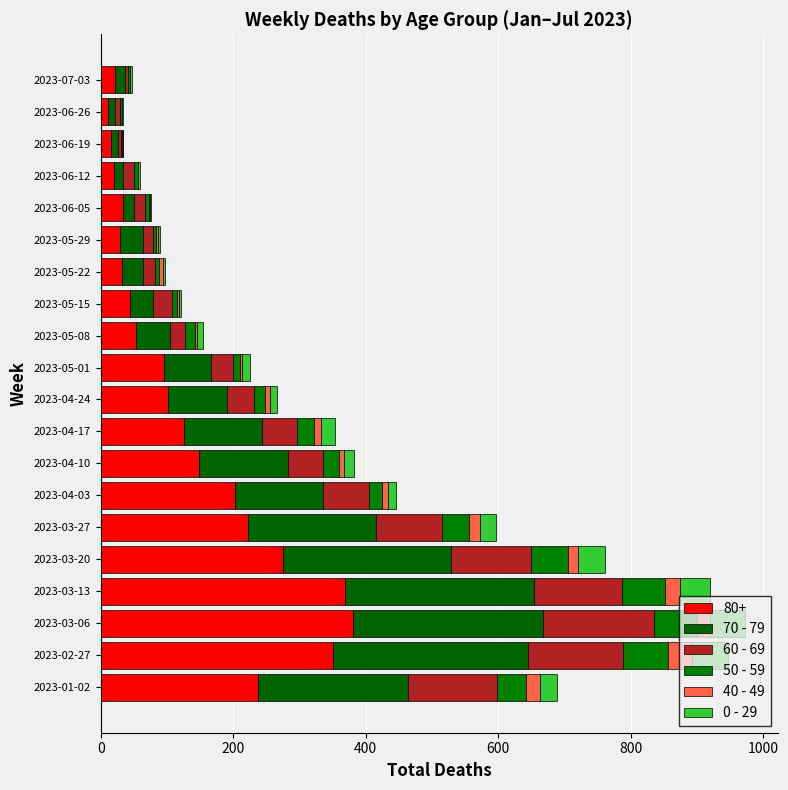

Where is 40 - 49 nearest to the value 18?

2023-03-06